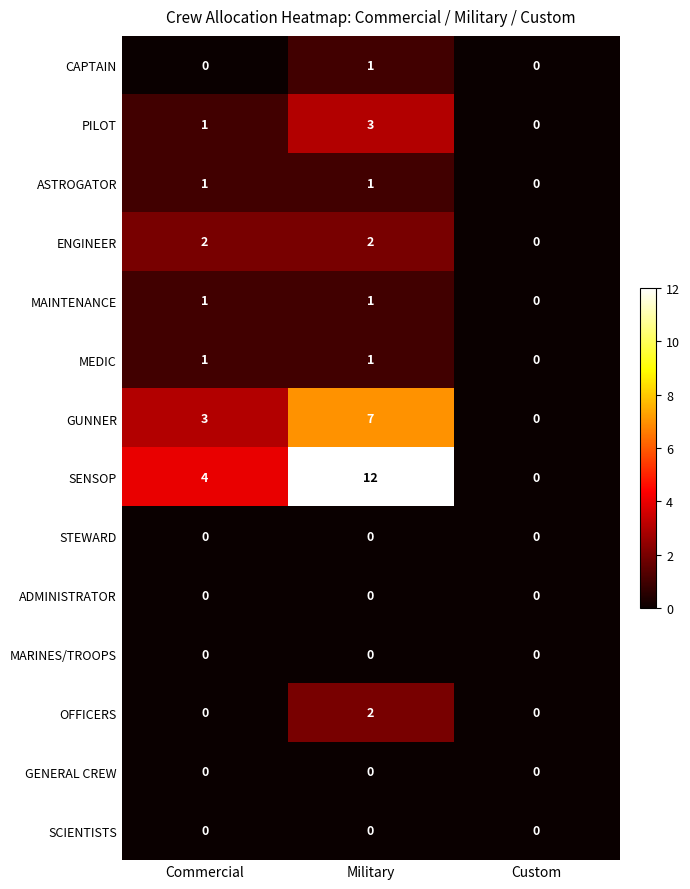

What is the difference between the highest and lowest values at Commercial?

4